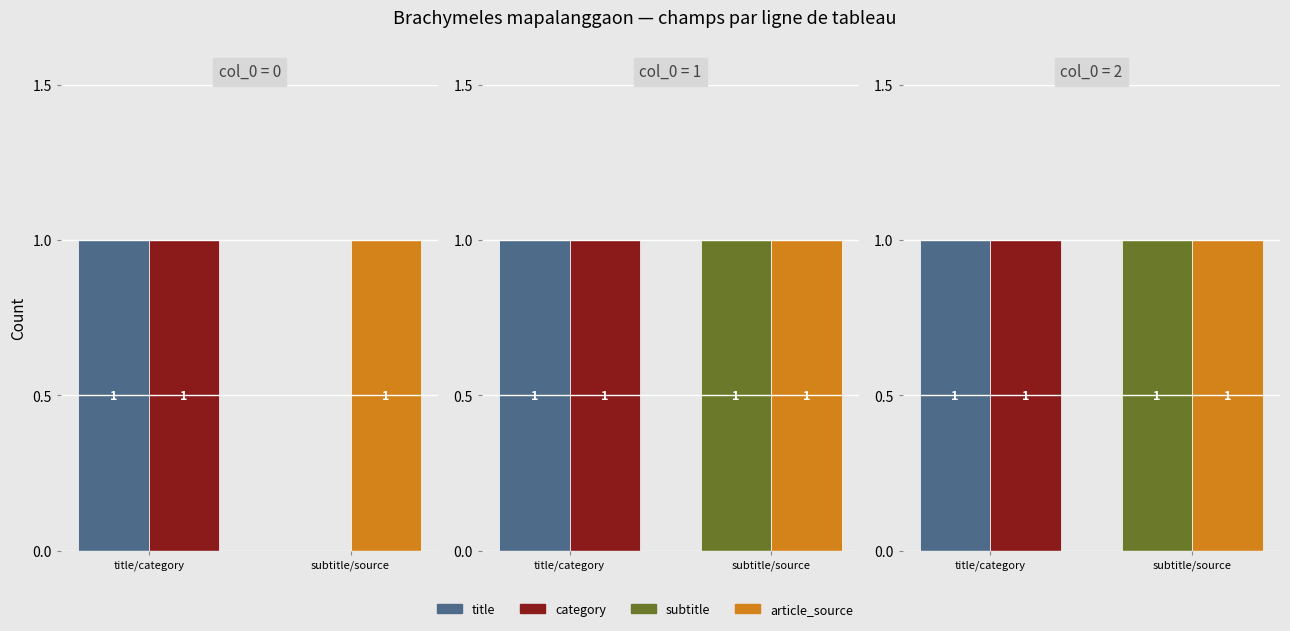

Does the chart contain stacked bars?

No